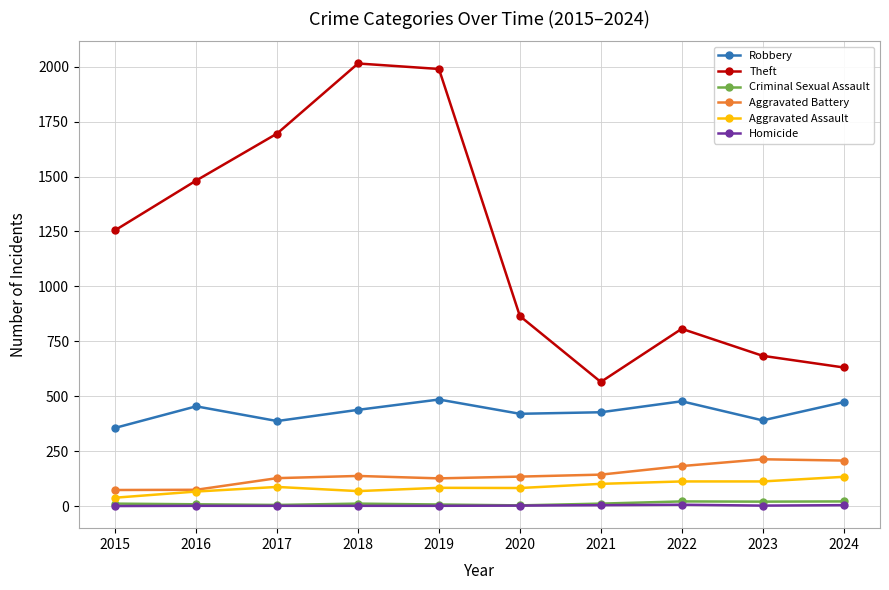

How many values in the Criminal Sexual Assault series are below 11?

4